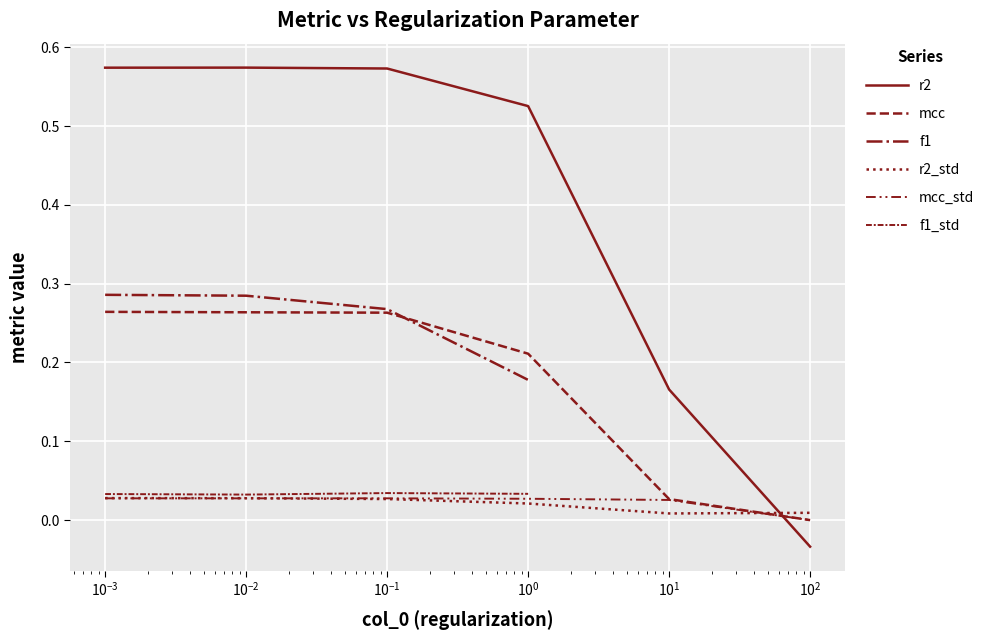

At how many categories does at least one series exceed 0?

6